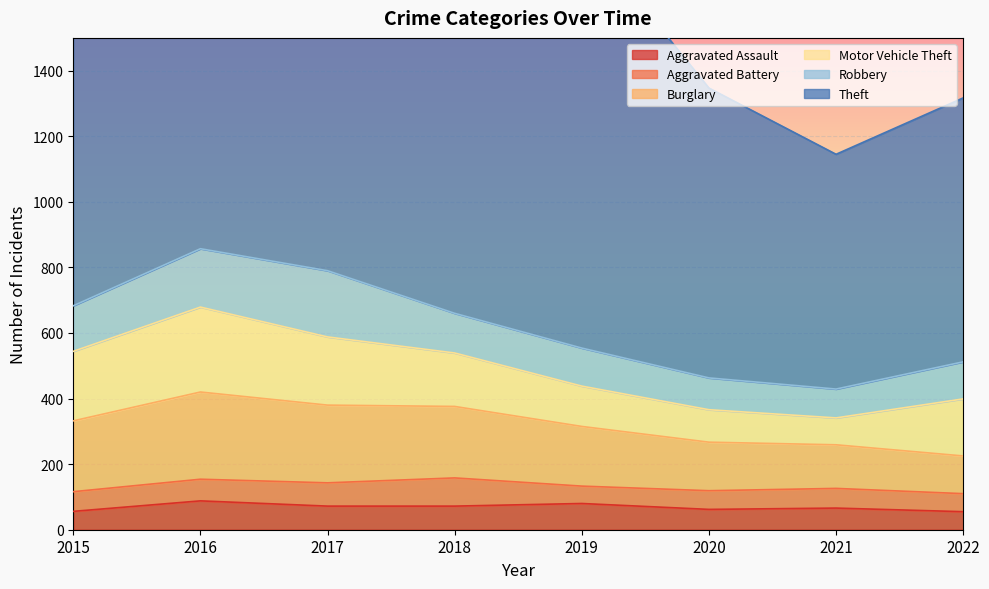

At which label is Theft closest to 994?

2015